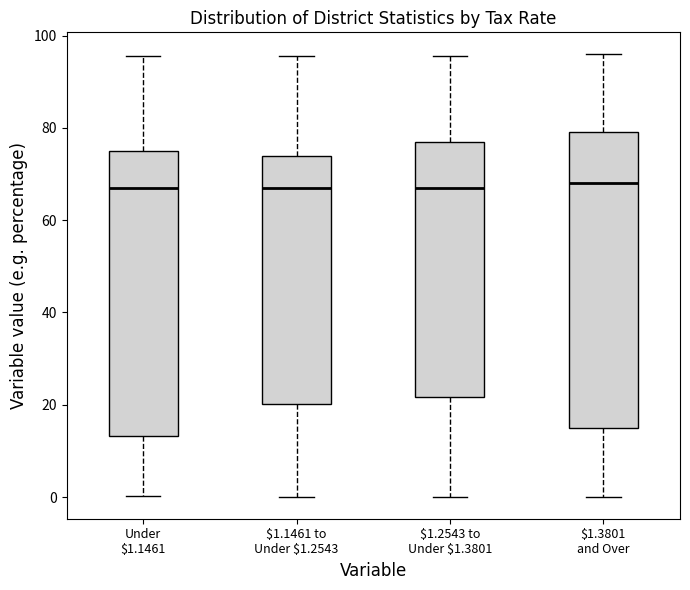

Reading left to right, transcribe this box plot: for each box, give where its median line is, the range the box spans, and where its two whiskers end, as read against the y-axis. The values are not printed on the chart, so give them approximately, as read against the axis.

Under $1.1461: median 68, box 14 to 76, whiskers 0 to 96
$1.1461 to Under $1.2543: median 68, box 20 to 74, whiskers 0 to 96
$1.2543 to Under $1.3801: median 68, box 22 to 78, whiskers 0 to 96
$1.3801 and Over: median 68, box 14 to 80, whiskers 0 to 96